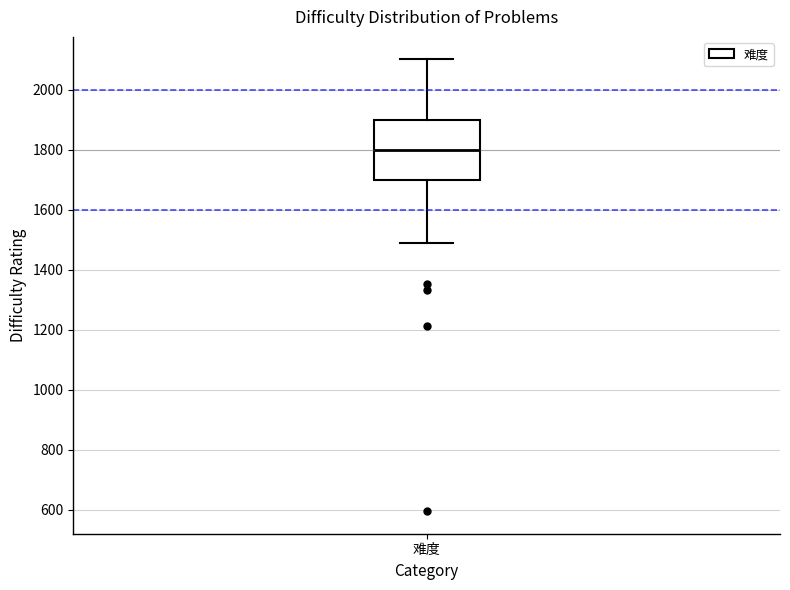

Read this box plot against the y-axis: the position of the median line, the range covered by the box, and the ends of both whiskers. The values are not printed on the chart, so give them approximately, as read against the axis.

median 1800, box 1700 to 1900, whiskers 1480 to 2100